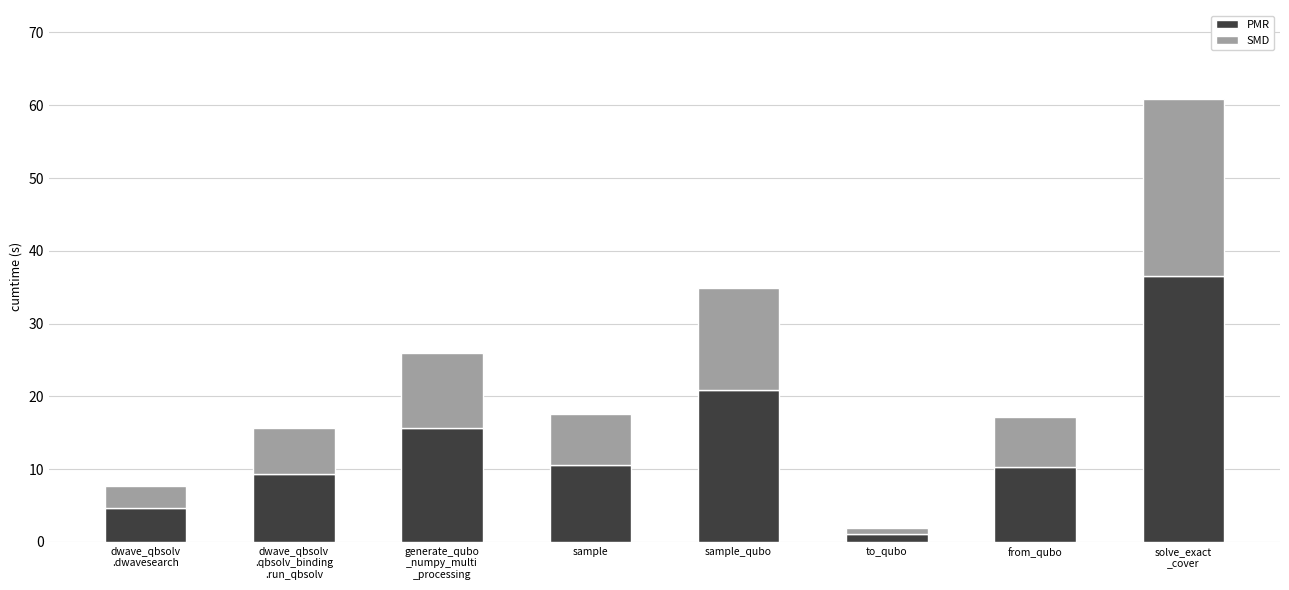

What is the approximate value of PMR at sample_qubo?

20.9